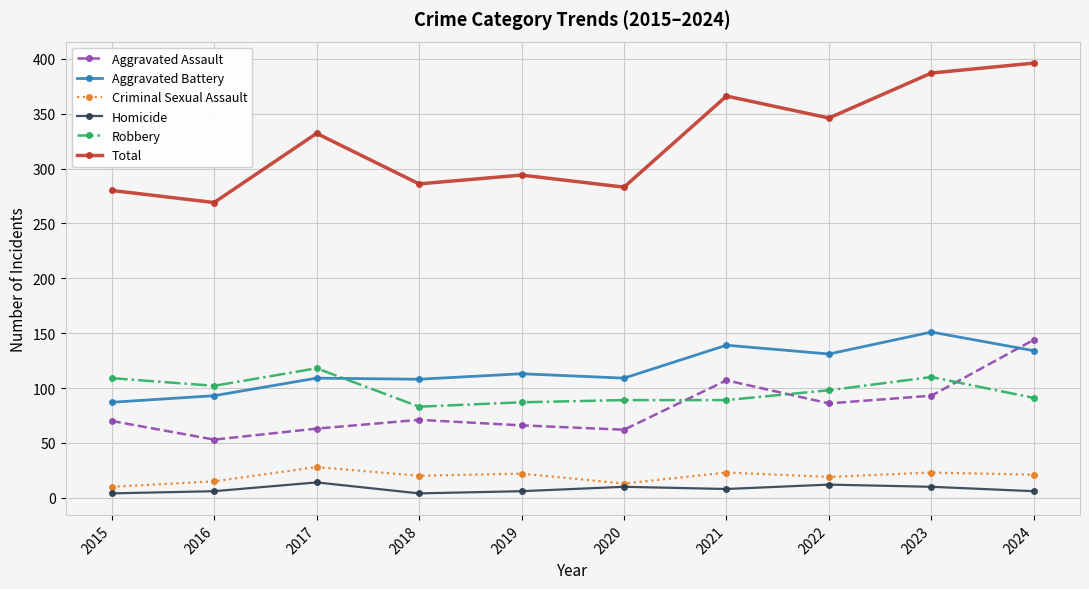

How many lines are shown in the chart?

6